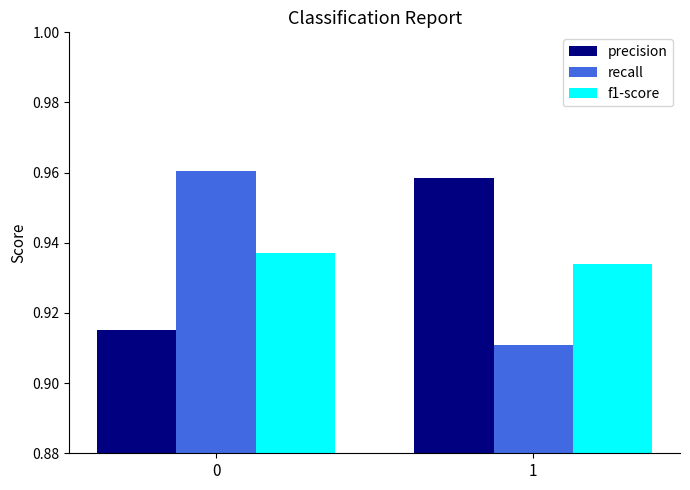

What is the sum of the f1-score values at 1 and 0?

1.9